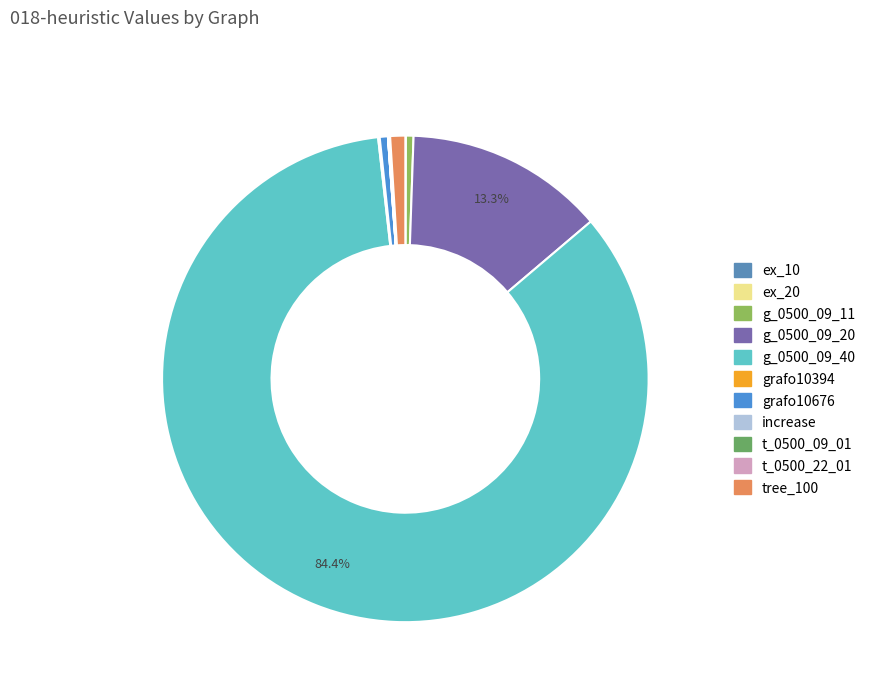

Count the number of slices in the pie.

11